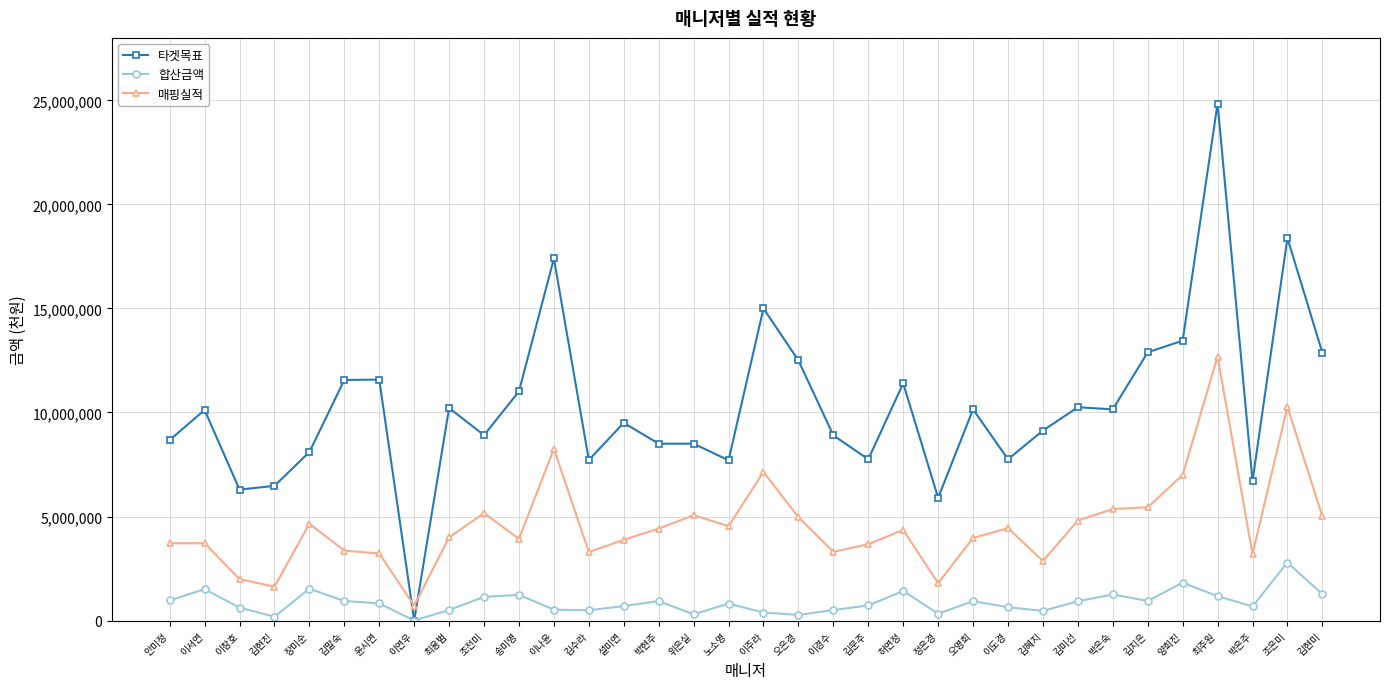

Which series has the widest spread of values?

타겟목표